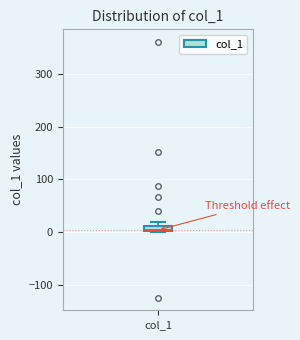

Where is the upper edge of the box for col_1 on the y-axis? The values are not printed on the chart, so give them approximately, as read against the axis.

10